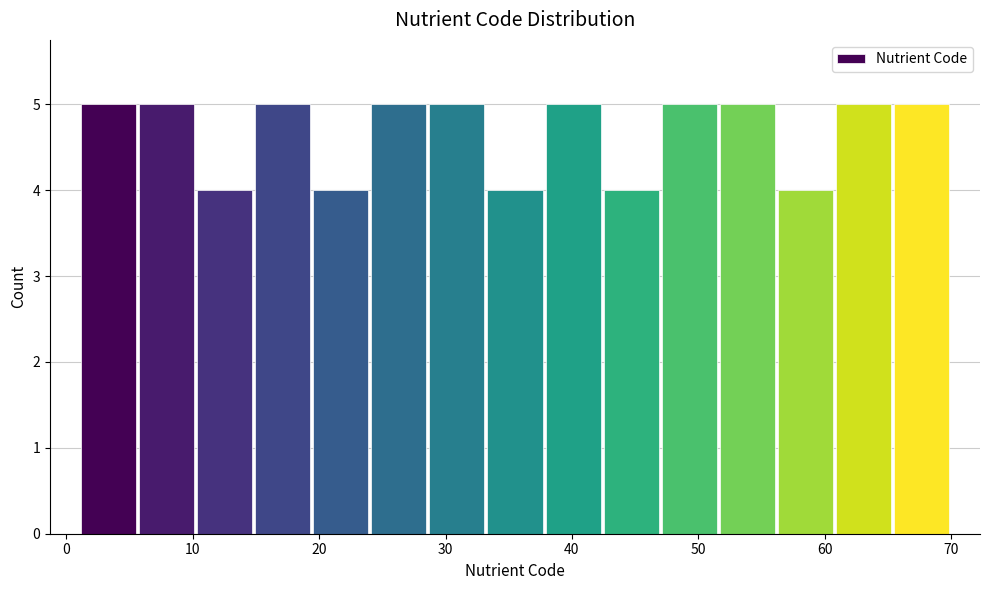

Reading left to right, list every bar in this chart as the range it spans on the x-axis followed by its height. Neither the bar edges nor the heights are printed on the chart, so give them approximately, as read against the axes.

1.0 to 5.6: 5
5.6 to 10.2: 5
10.2 to 14.8: 4
14.8 to 19.4: 5
19.4 to 24.0: 4
24.0 to 28.6: 5
28.6 to 33.2: 5
33.2 to 37.8: 4
37.8 to 42.4: 5
42.4 to 47.0: 4
47.0 to 51.6: 5
51.6 to 56.2: 5
56.2 to 60.8: 4
60.8 to 65.4: 5
65.4 to 70.0: 5